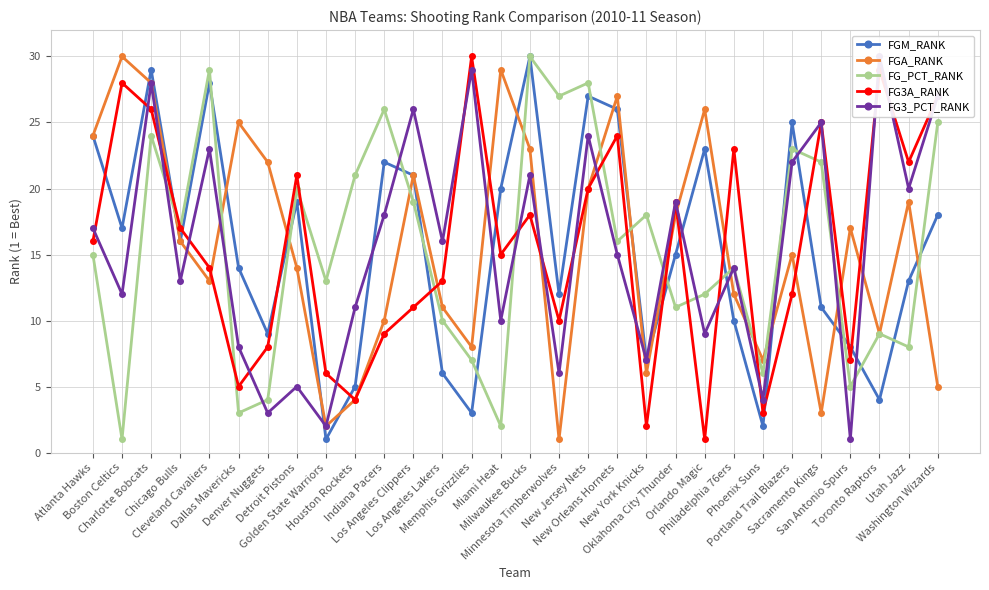

At which category is the sum across all series the highest?

Charlotte Bobcats